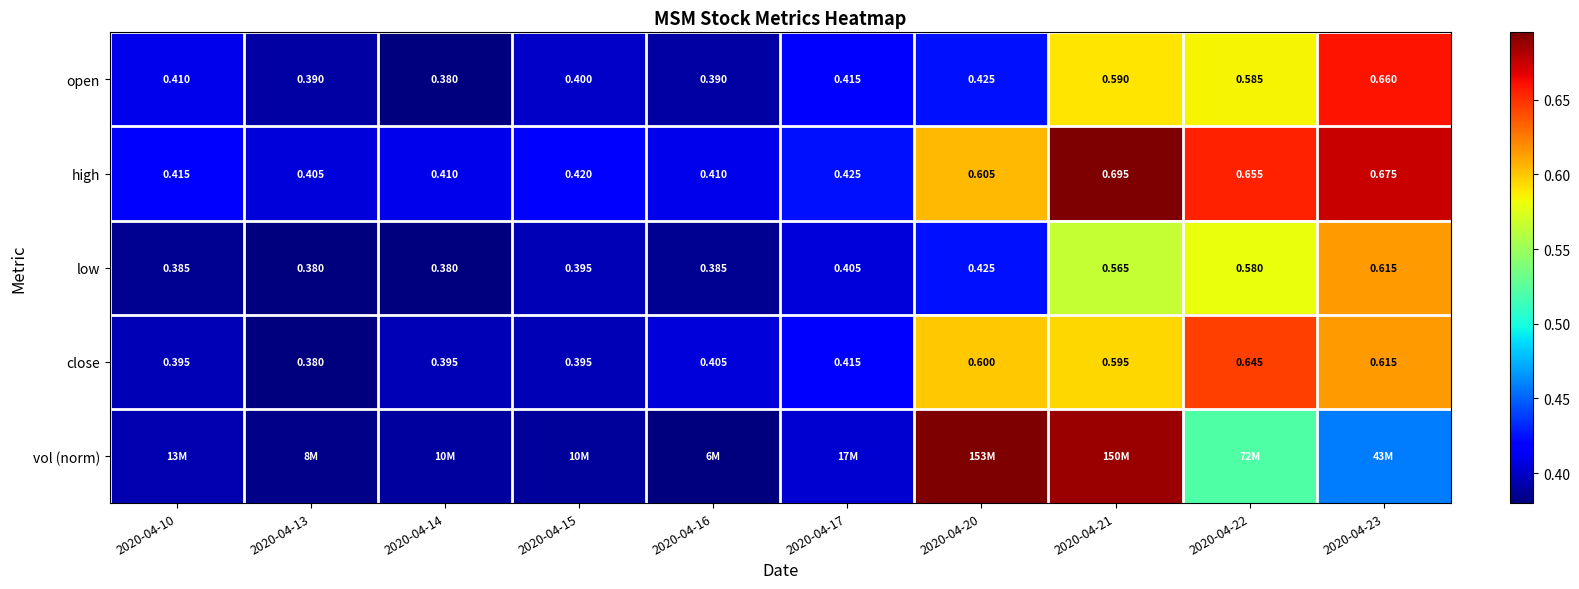

What is the spread (max minus min) of values at 2020-04-20?

0.3